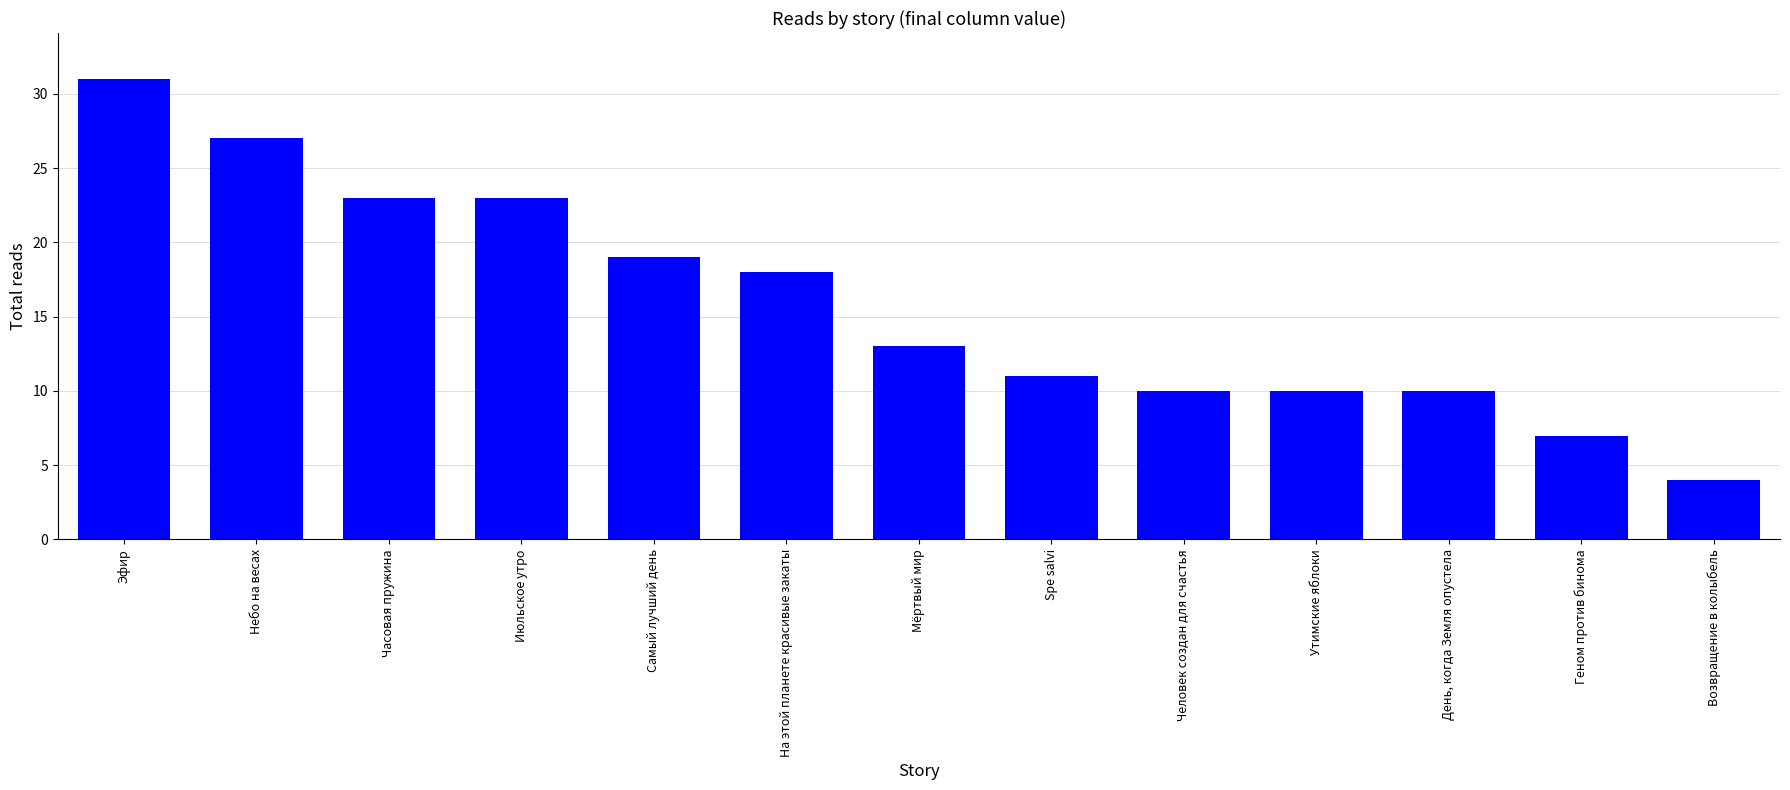

Read the value at Геном против бинома, to the nearest 10.

10